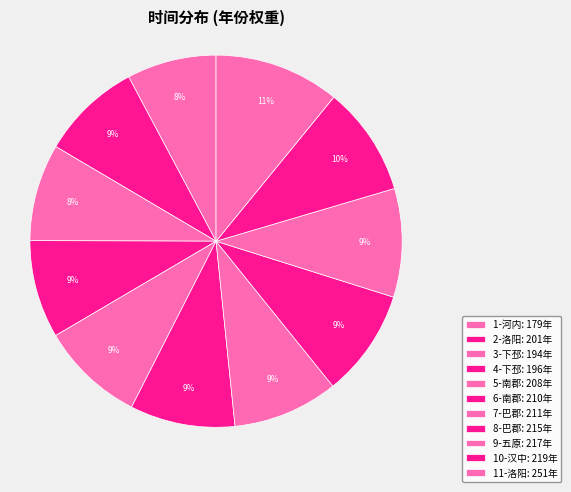

Which has a higher value, 6-南郡 or 9-五原?

9-五原